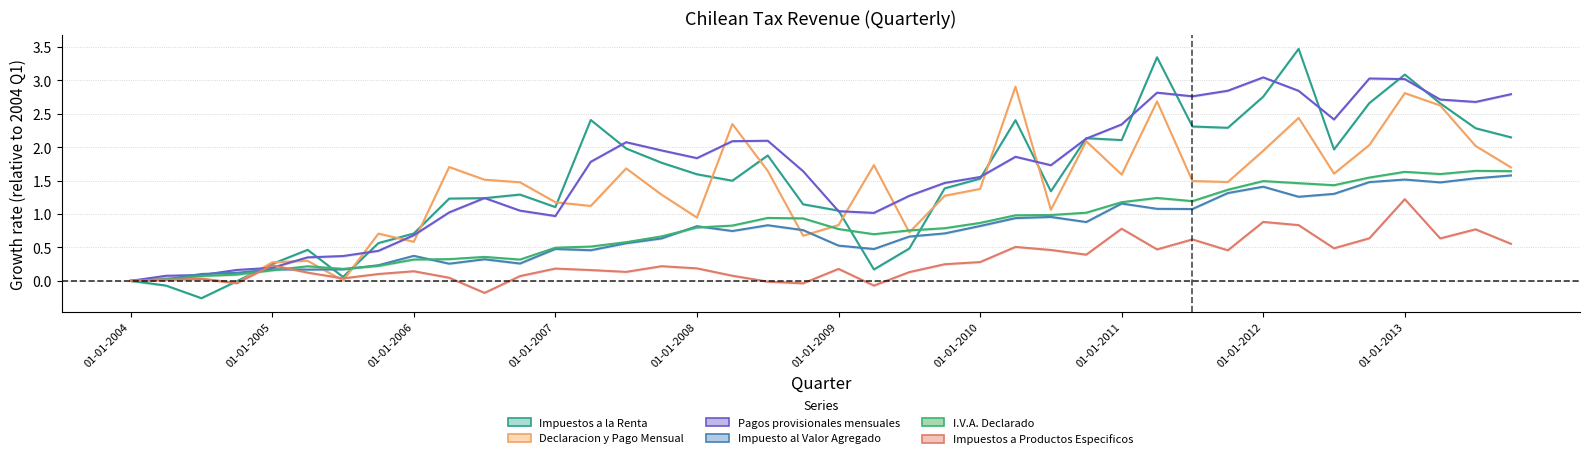

Does the chart have visible grid lines?

Yes